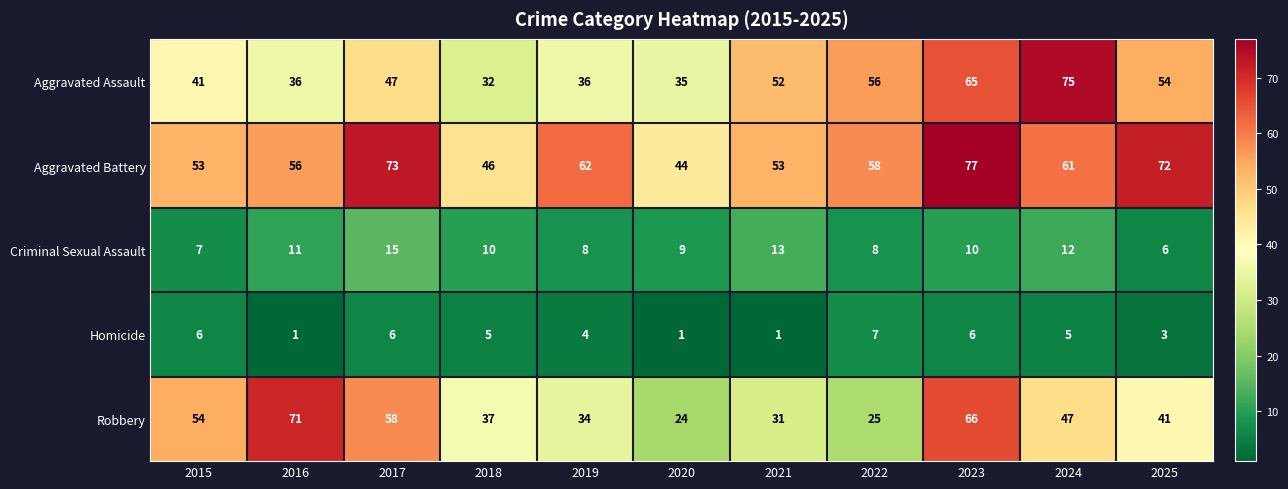

The value of Aggravated Assault at 2020 is 35. True or false?

True